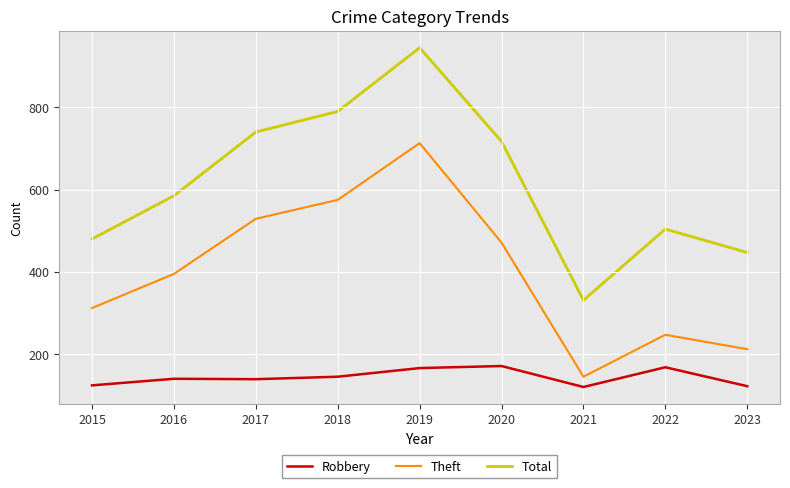

Between 2015 and 2017, which series saw the biggest shift?

Total